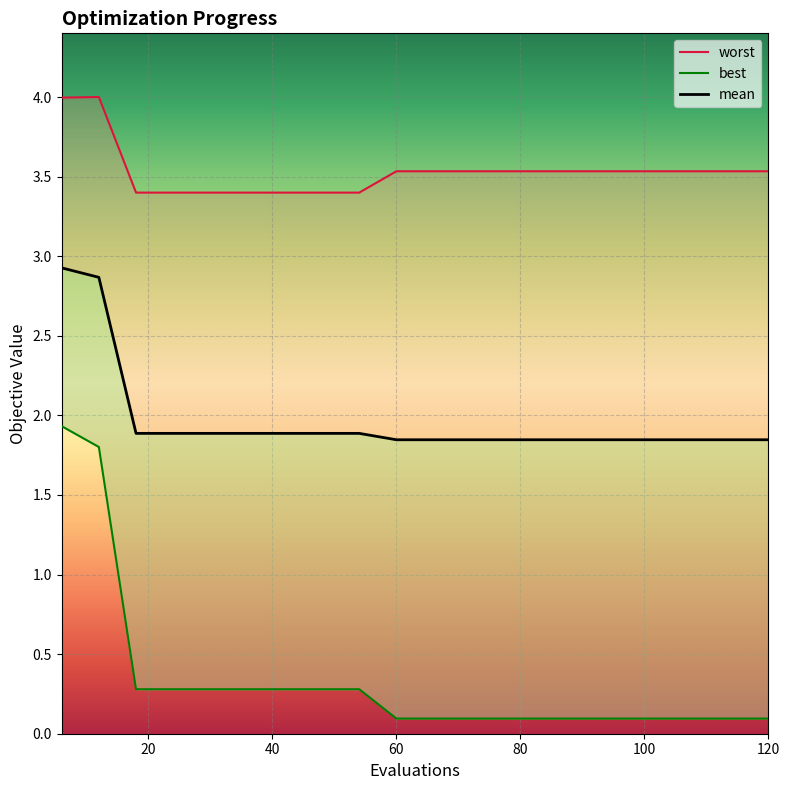

True or false: mean and worst intersect in this chart.

False